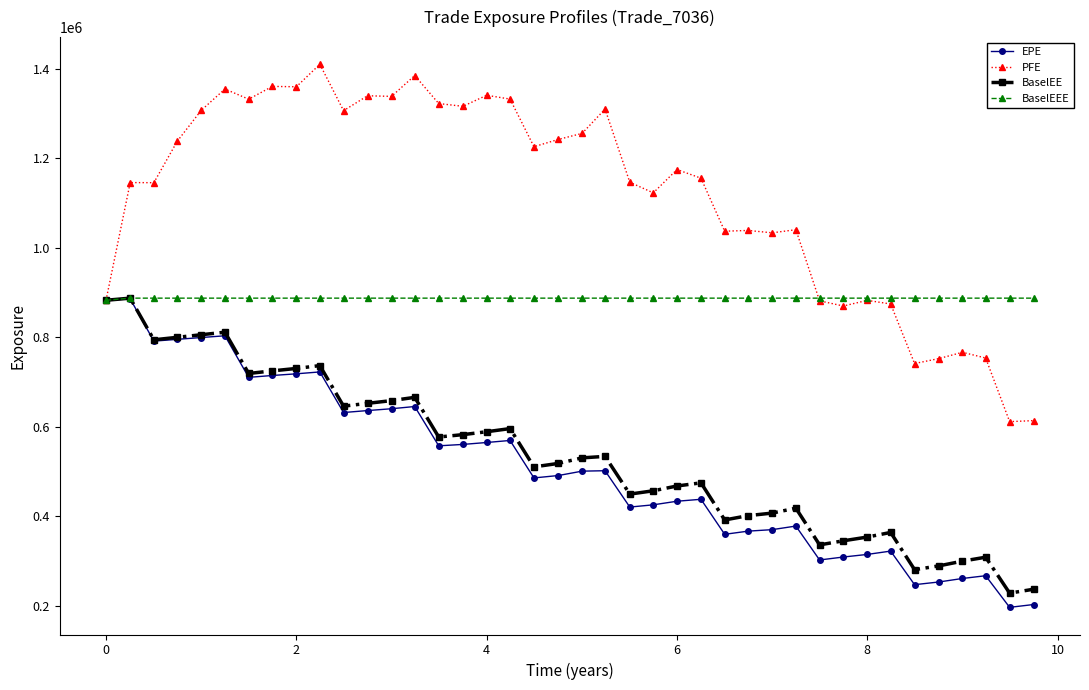

Count the number of data series in this chart.

4